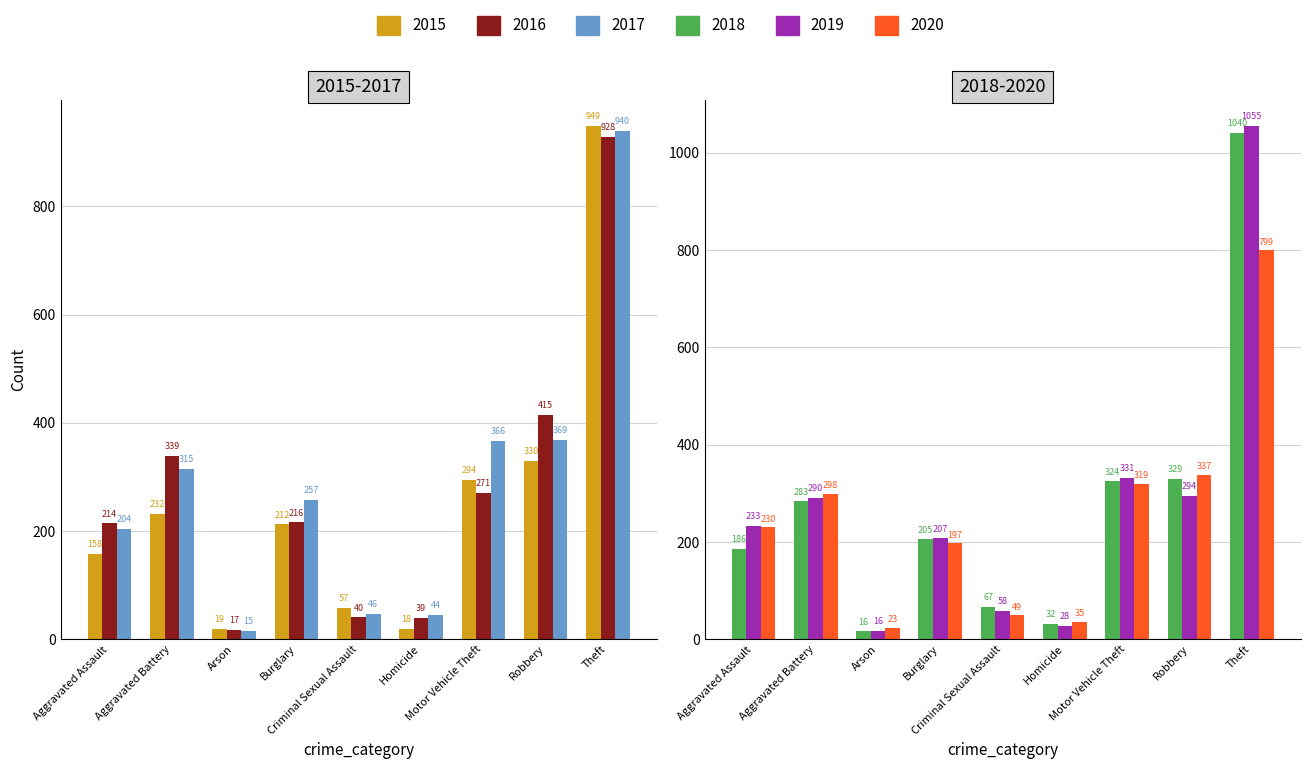

At which label is 2018 closest to 528?

Robbery